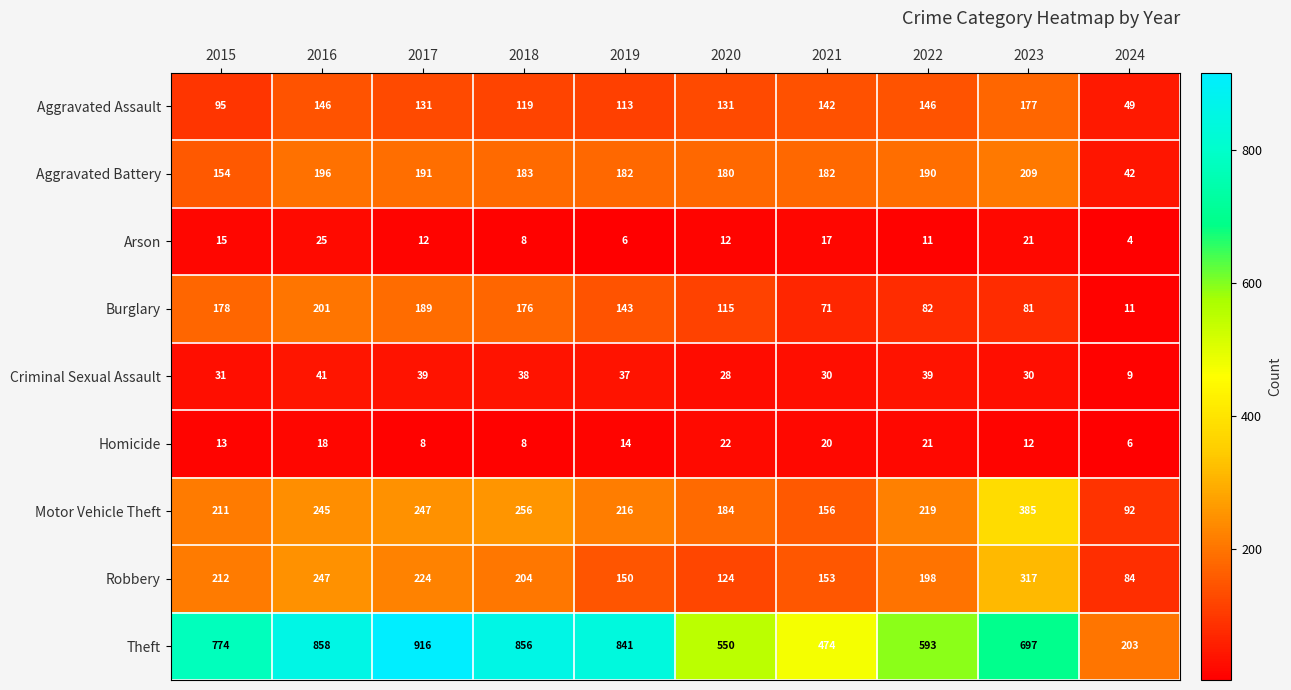

Which label corresponds to the largest value in the chart?

2017